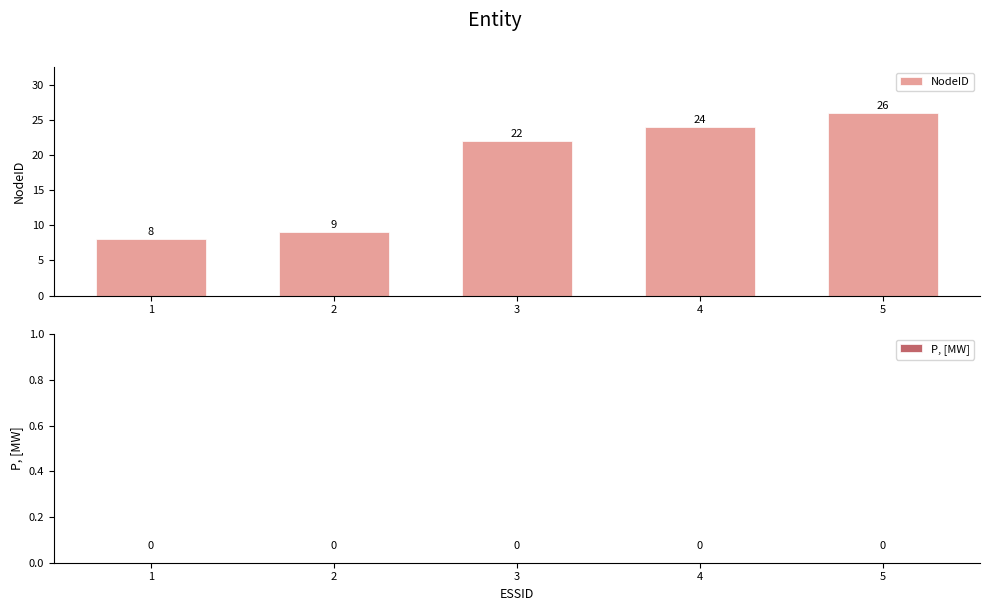

What is the difference between the maximum and minimum values?

18